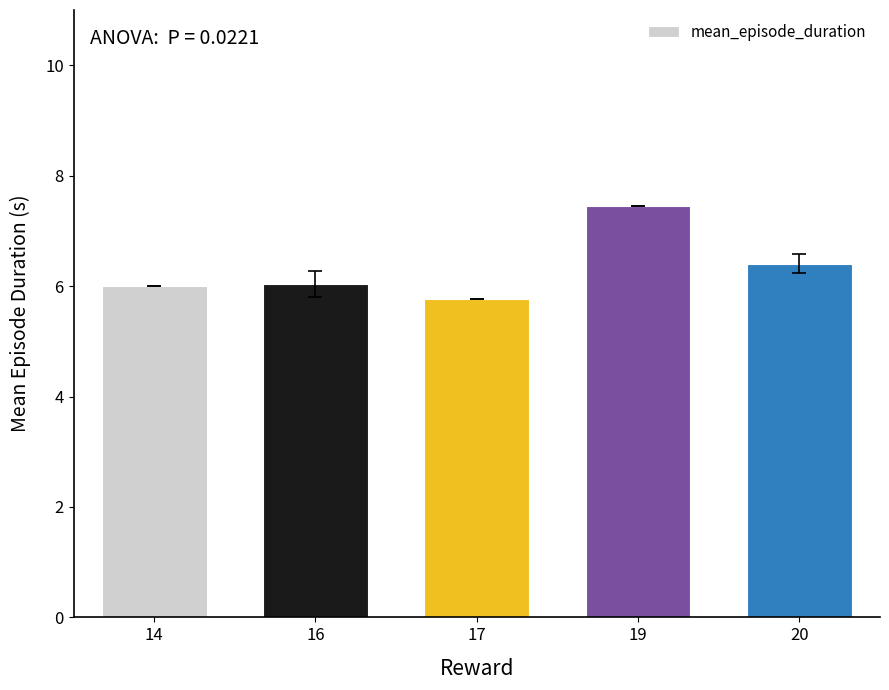

Which label corresponds to the smallest value in the chart?

17